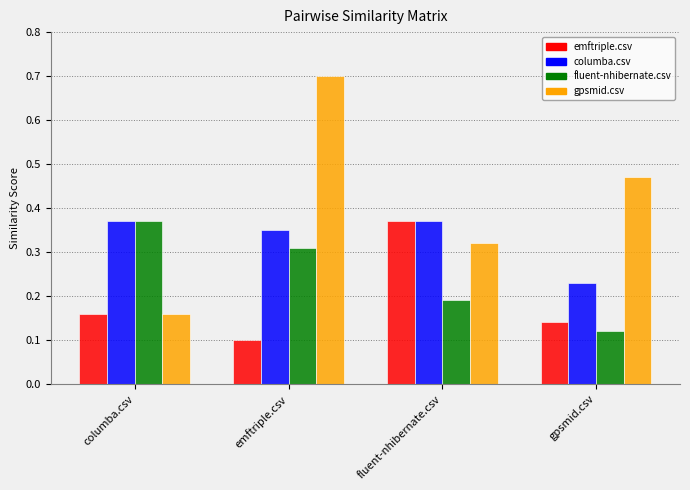

Is the value of gpsmid.csv at gpsmid.csv greater than the value of columba.csv at columba.csv?

Yes